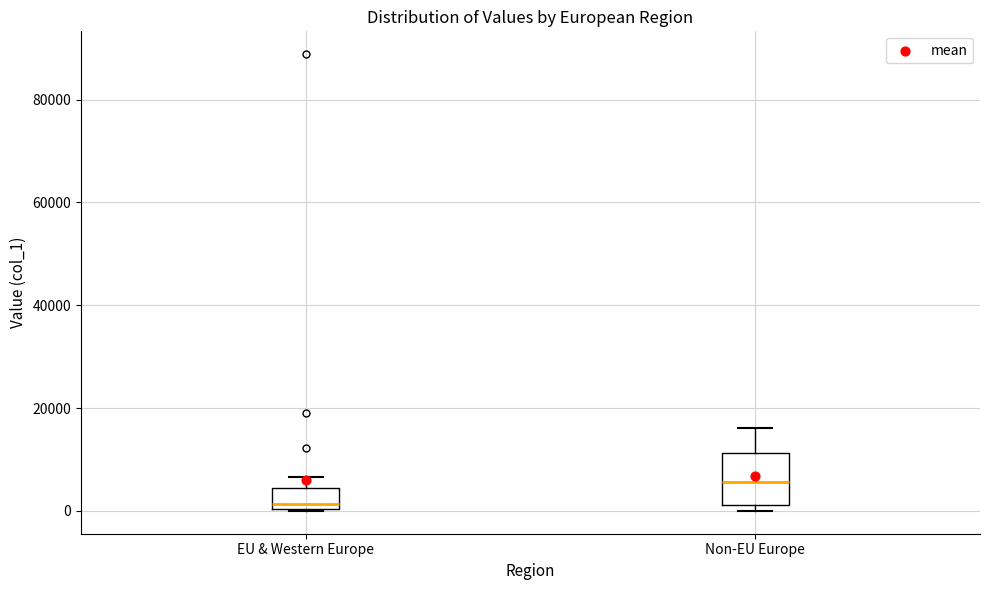

Comparing the boxes themselves (not the whiskers), which one is the tallest?

Non-EU Europe